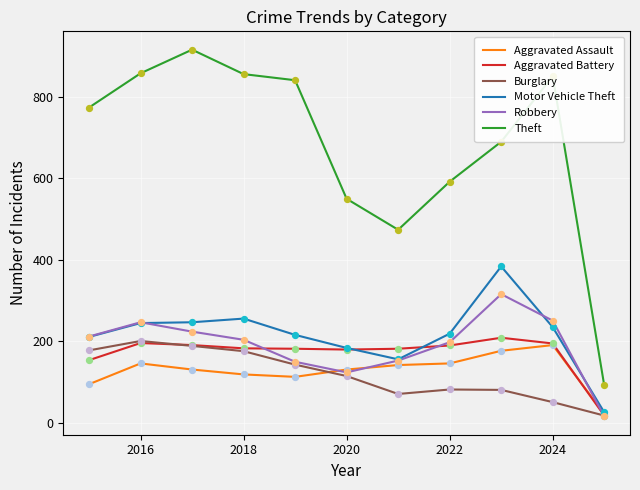

Which series has the largest range (max minus min)?

Theft